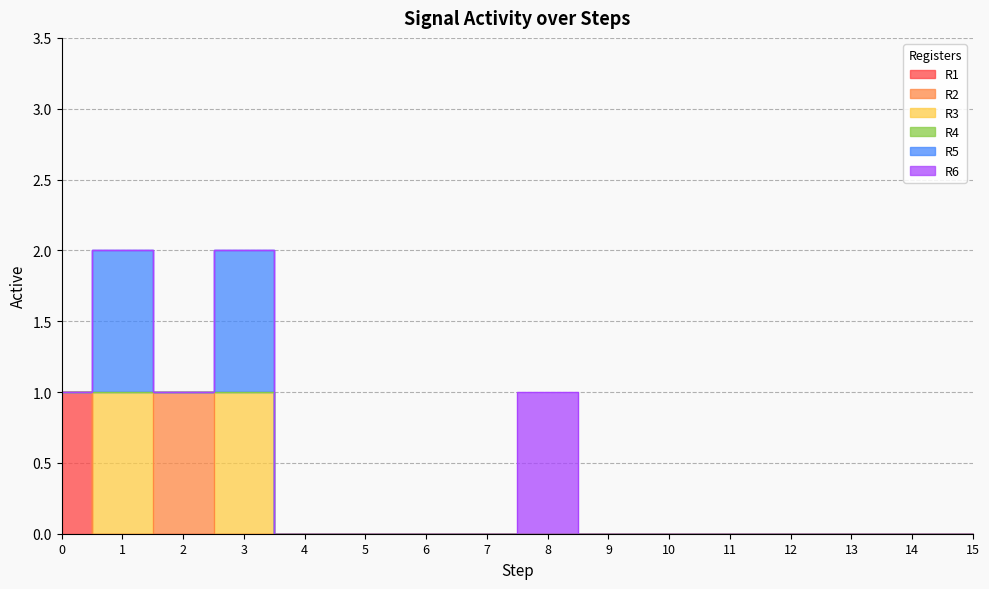

How many series are shown in this chart?

6